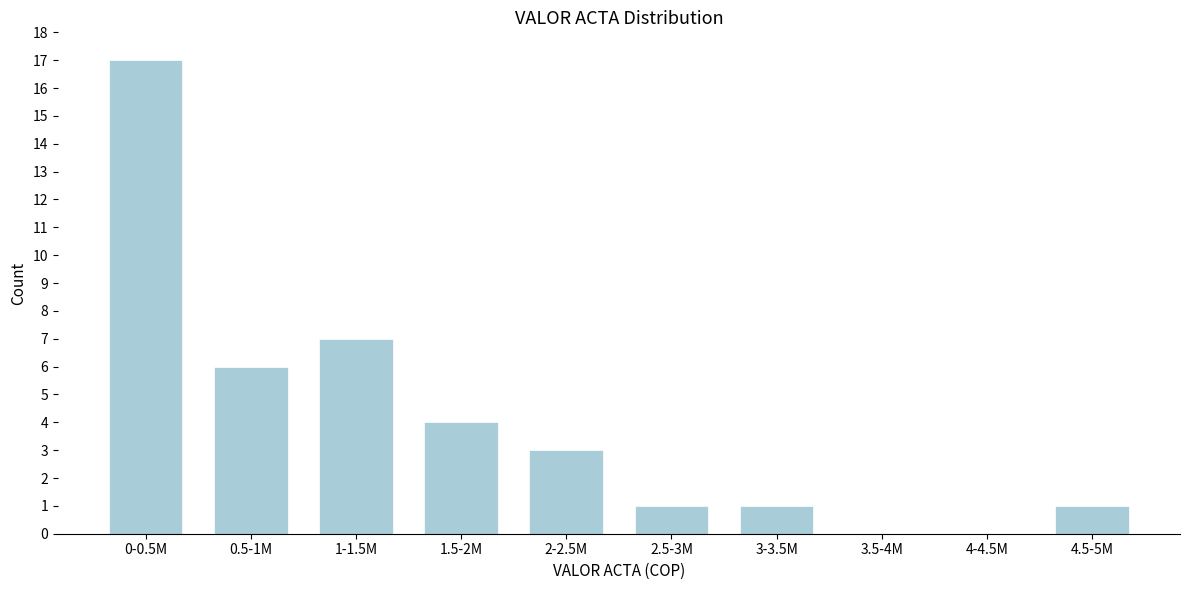

Reading right to left, extract all data points from this chart.

4.5-5M=1	4-4.5M=0	3.5-4M=0	3-3.5M=1	2.5-3M=1	2-2.5M=3	1.5-2M=4	1-1.5M=7	0.5-1M=6	0-0.5M=17